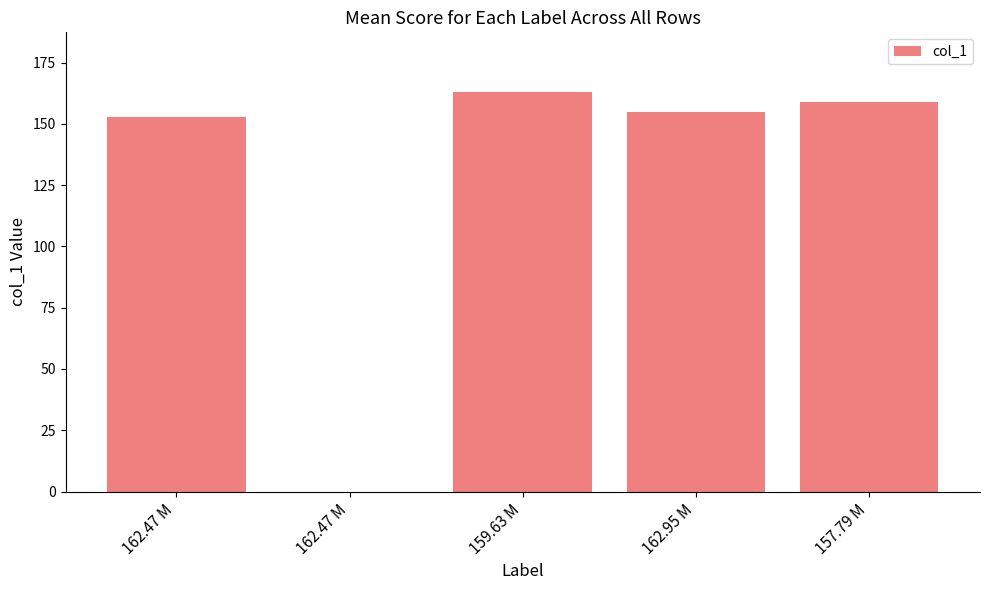

Are the bars horizontal?

No